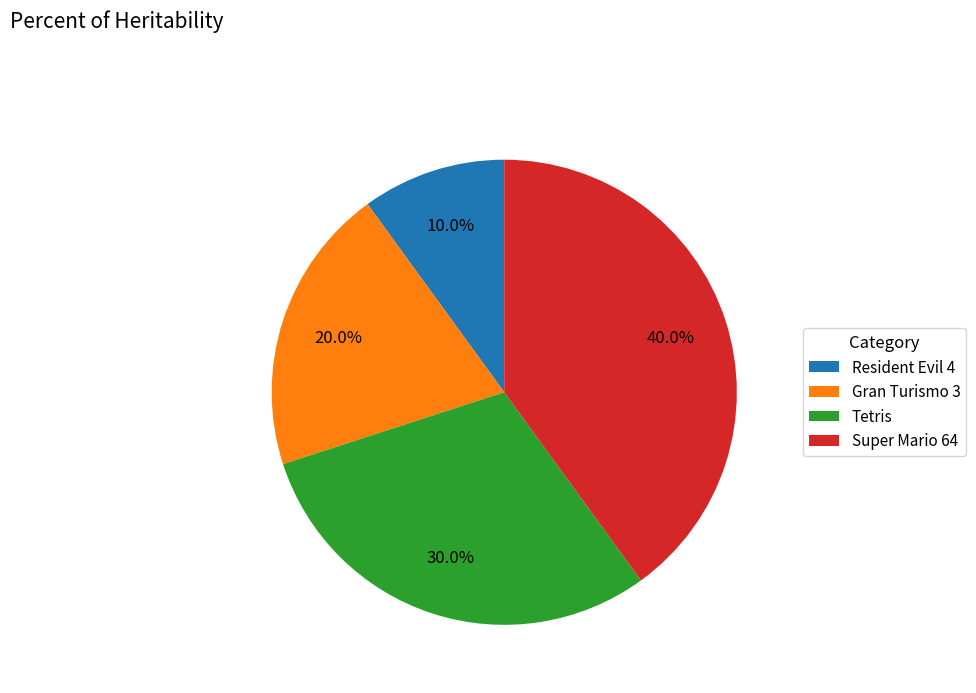

What percentage is NOT represented by Resident Evil 4?

90.0%